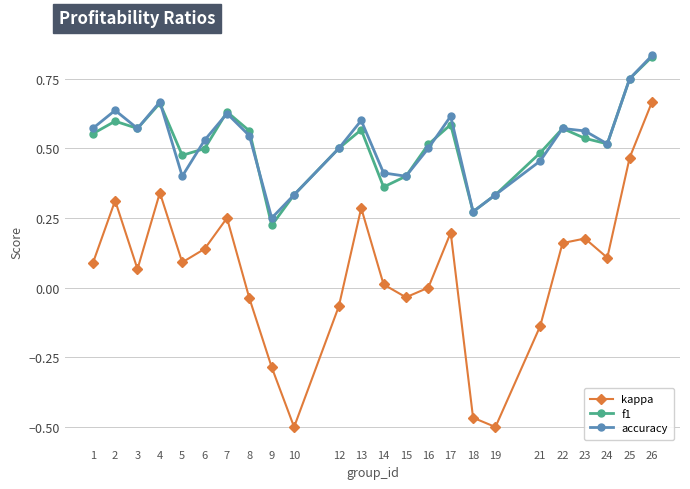

True or false: f1 and kappa cross at least once.

False